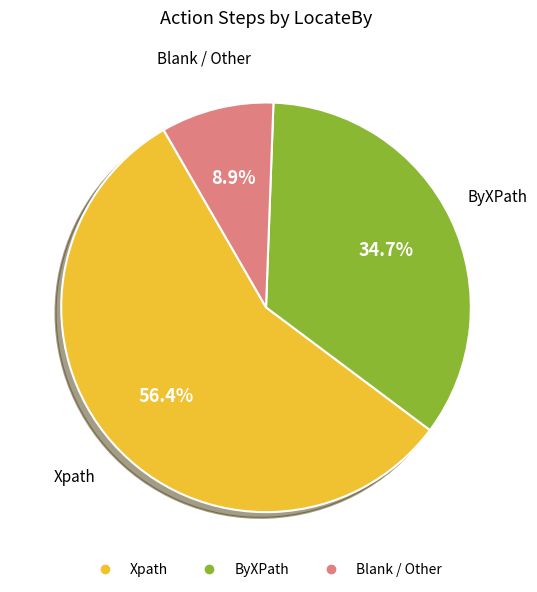

Does any single category account for the majority?

Yes